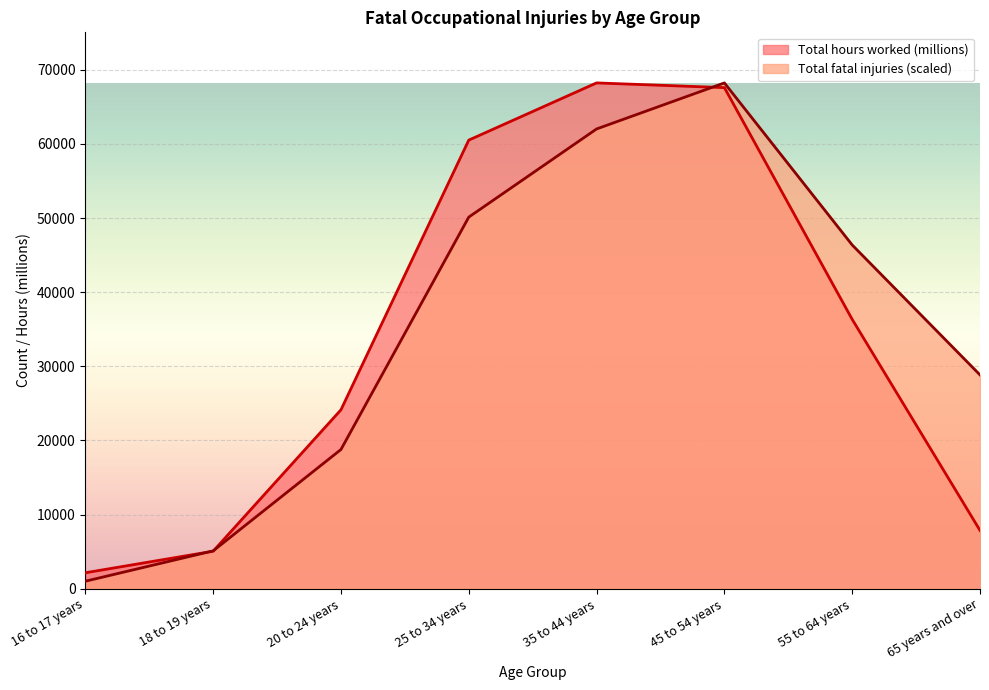

How many lines are shown in the chart?

2